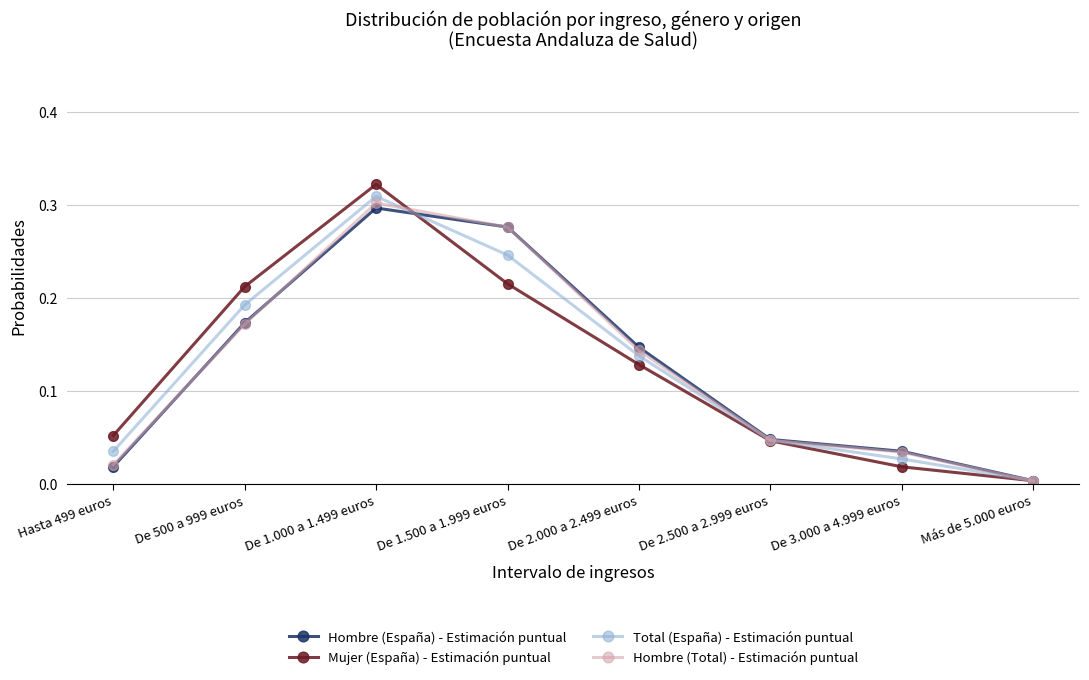

Where do Mujer (España) - Estimación puntual and Hombre (España) - Estimación puntual first cross each other?

De 1.000 a 1.499 euros and De 1.500 a 1.999 euros